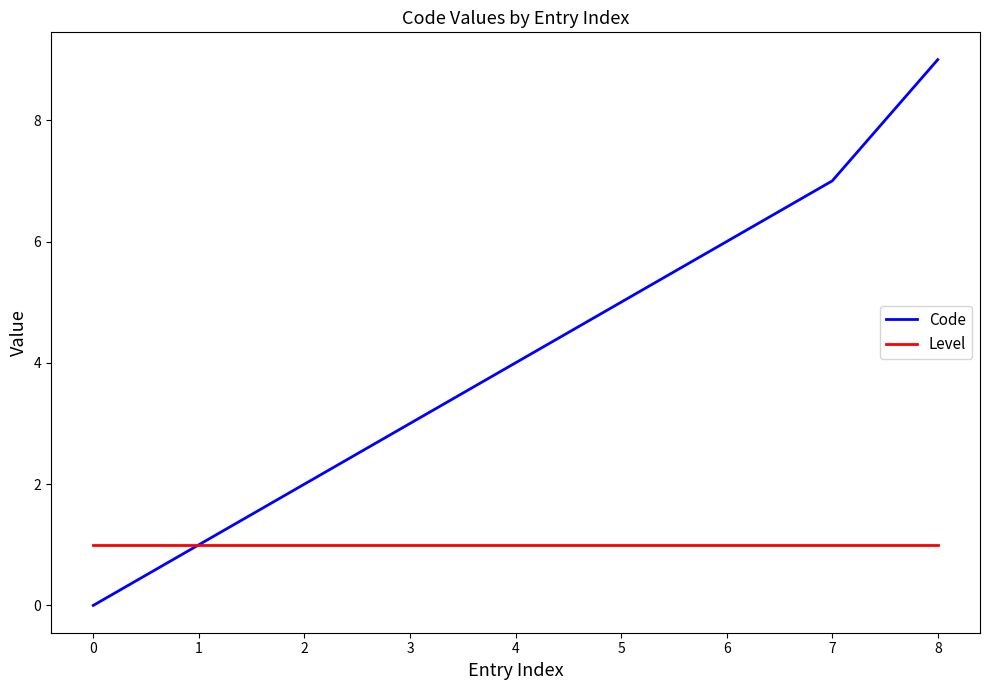

True or false: Code has a value of 1 at 2.

False